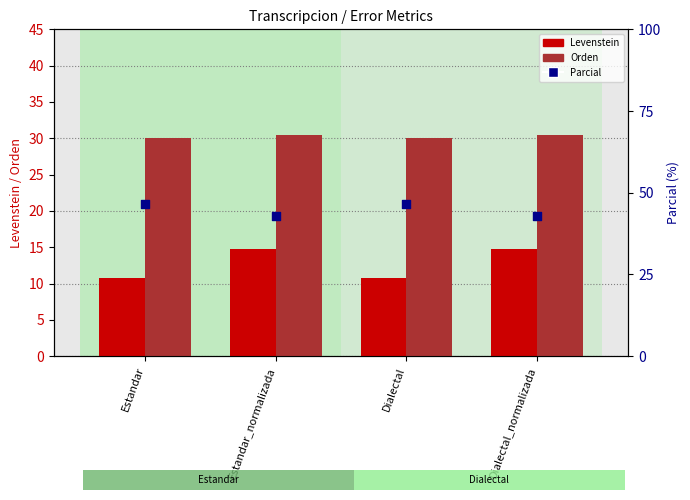

At which category is the sum across all series the highest?

Estandar_normalizada